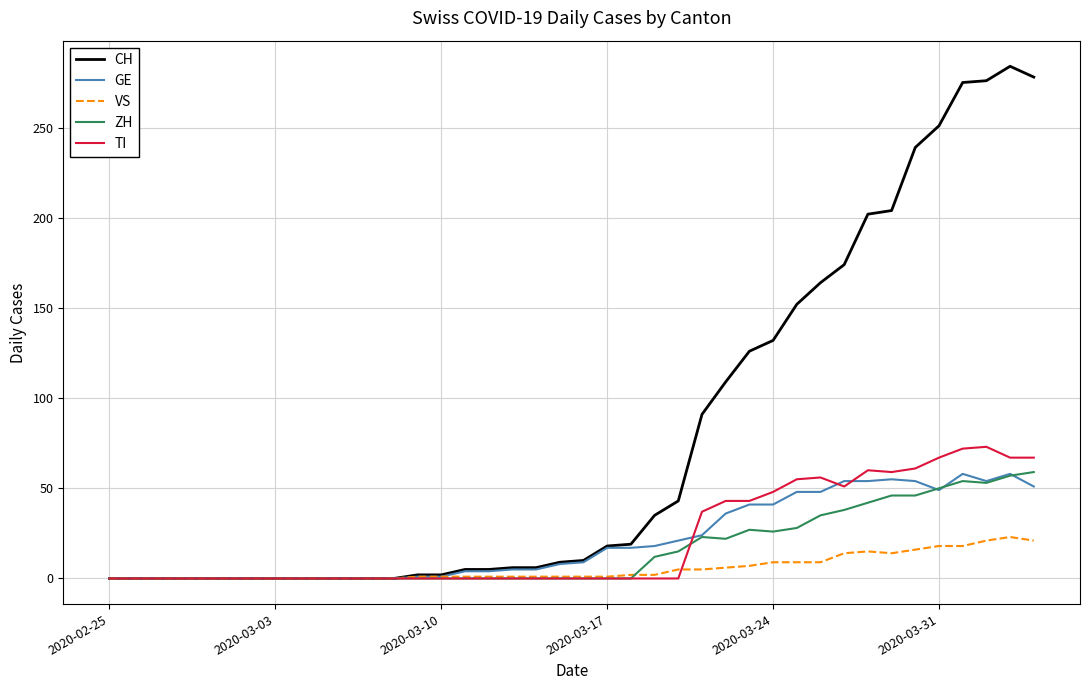

Which series has the largest total across all categories?

CH